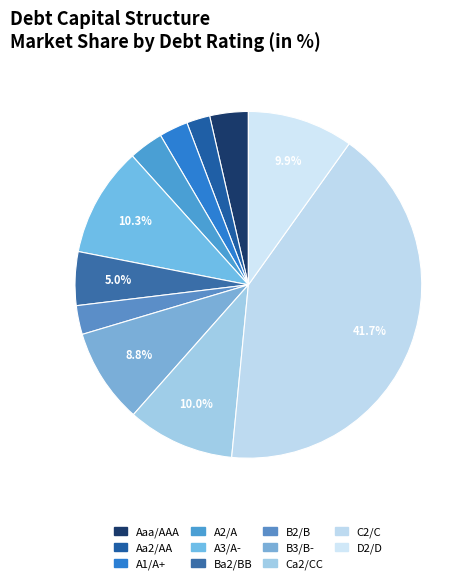

What is the largest slice in the pie chart?

C2/C